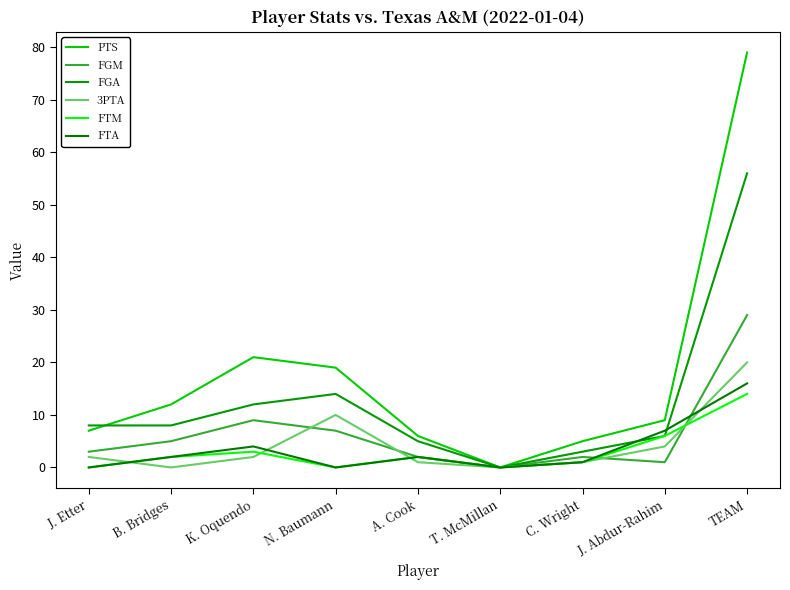

How many values in the PTS series are below 9?

4